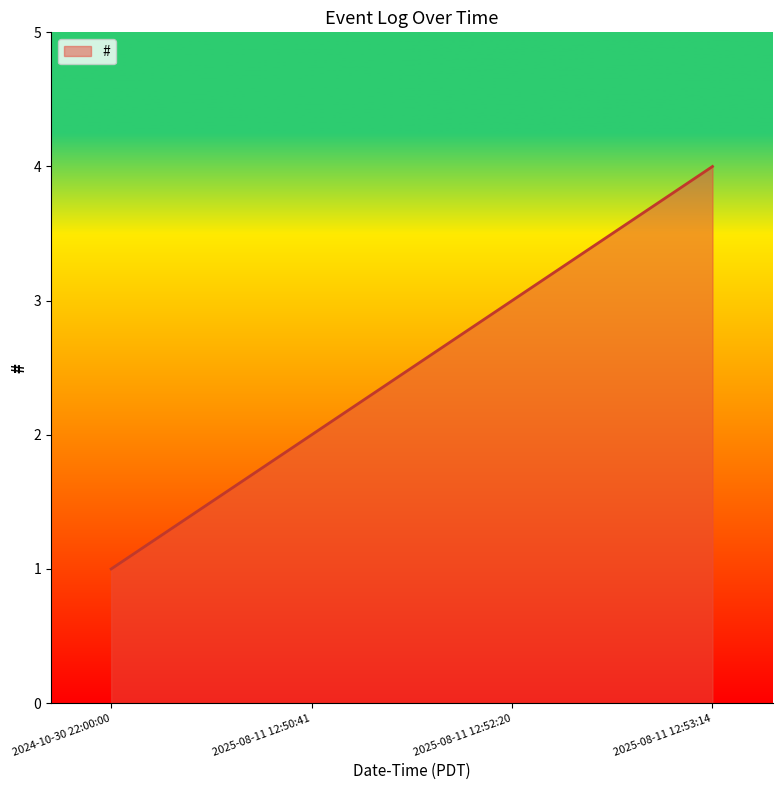

How many values are between 2 and 4?

3